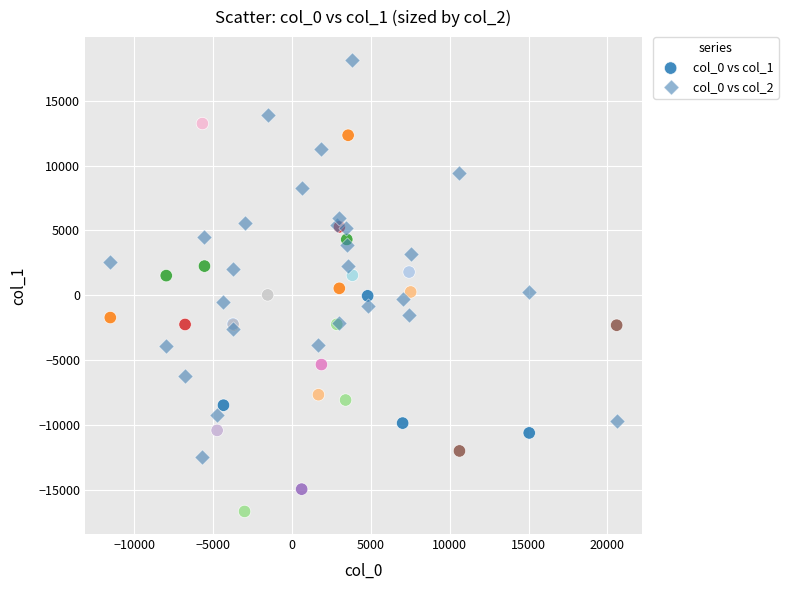

What is the X range (max minus min) for the scatter plot?

32124.9